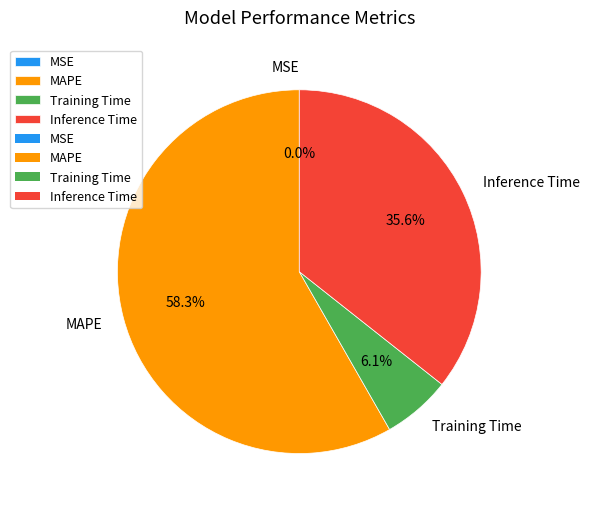

Do Training Time and MAPE together represent more than half of the pie?

Yes